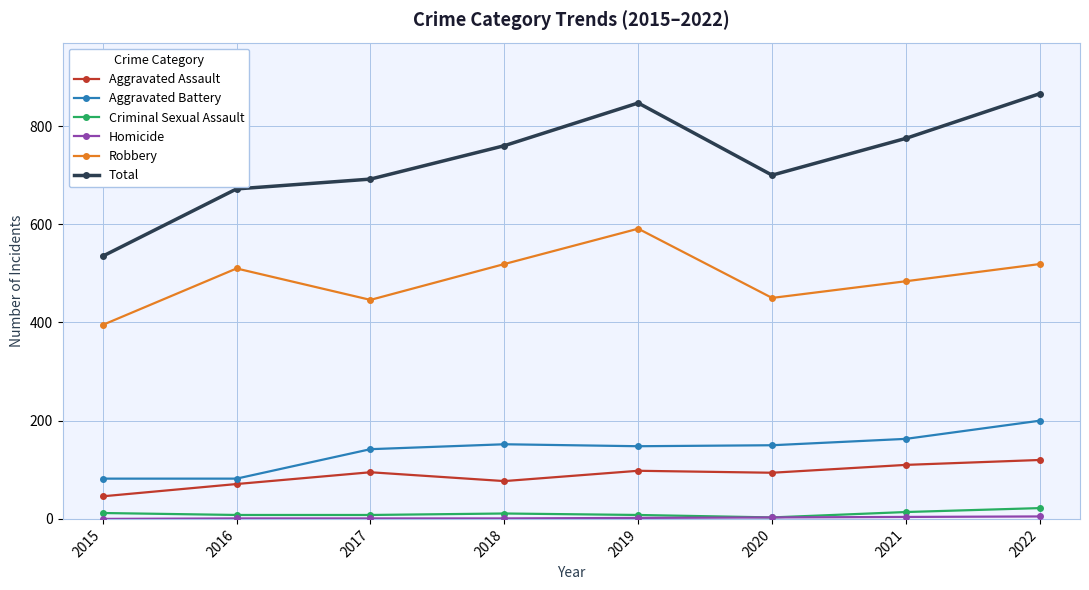

True or false: Aggravated Assault and Criminal Sexual Assault intersect in this chart.

False